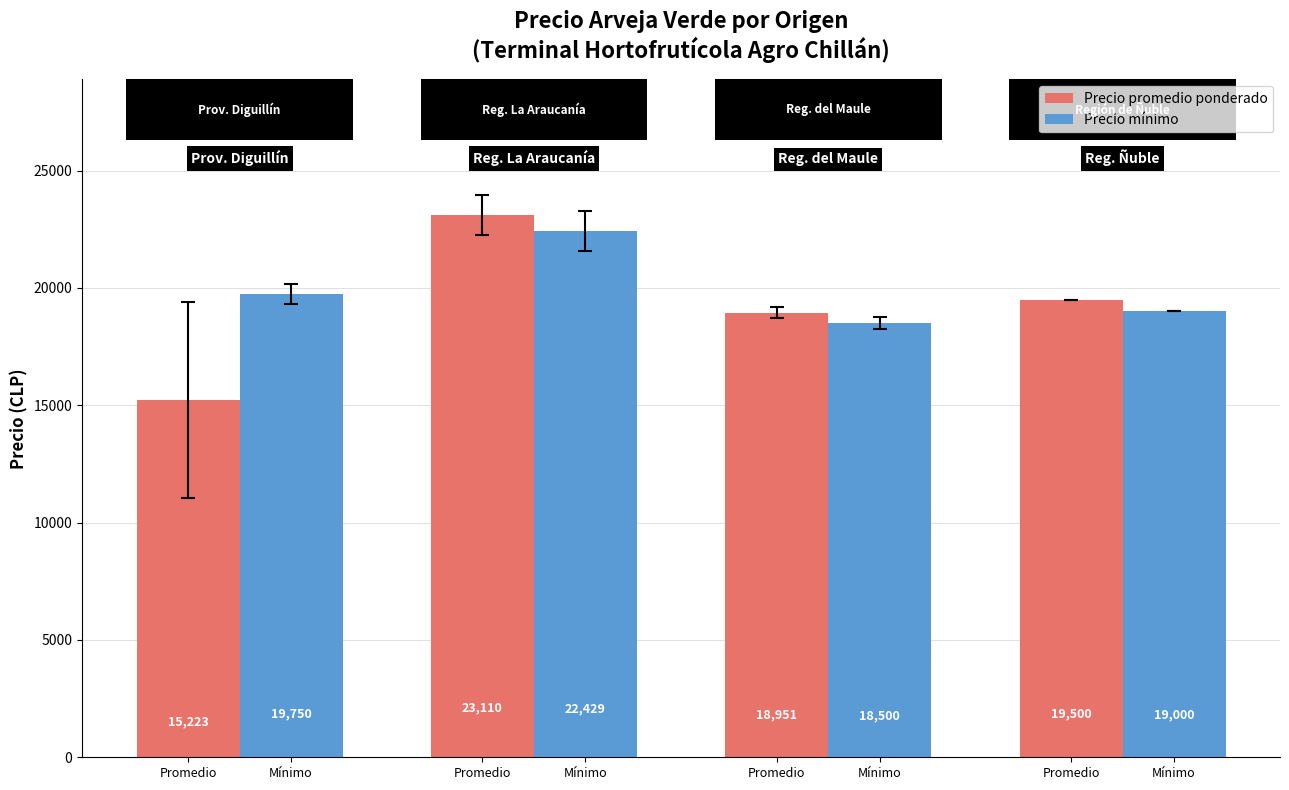

Is the value of Precio mínimo at Promedio greater than the value of Precio promedio ponderado at Mínimo?

No